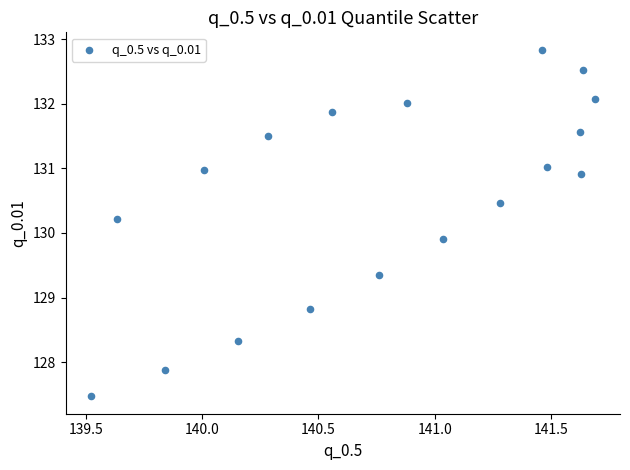

What Y value in the scatter plot is closest to 130?

129.9